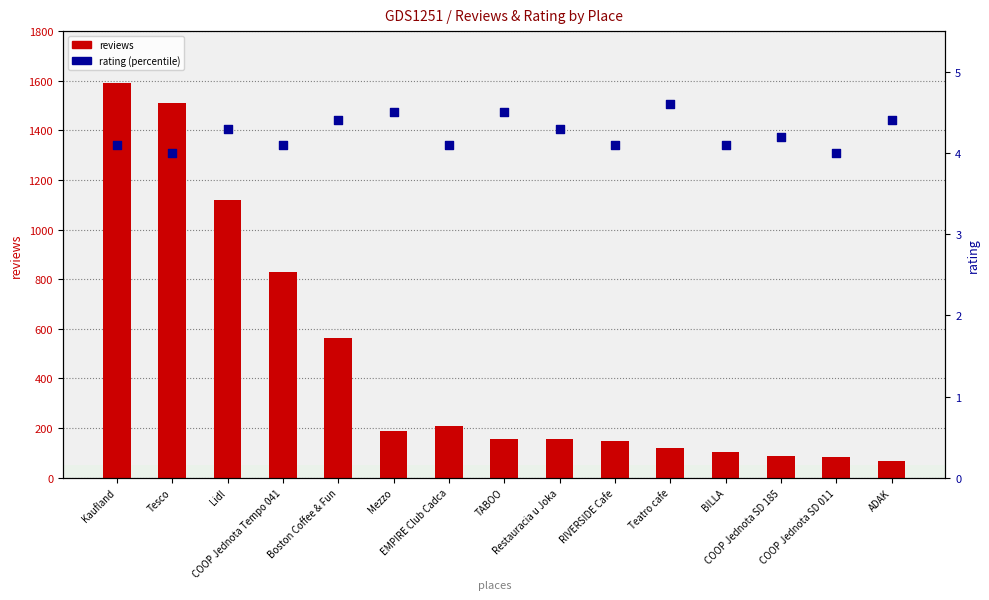

Is the value of reviews at Restauracia u Joka greater than the value of rating at Tesco?

Yes